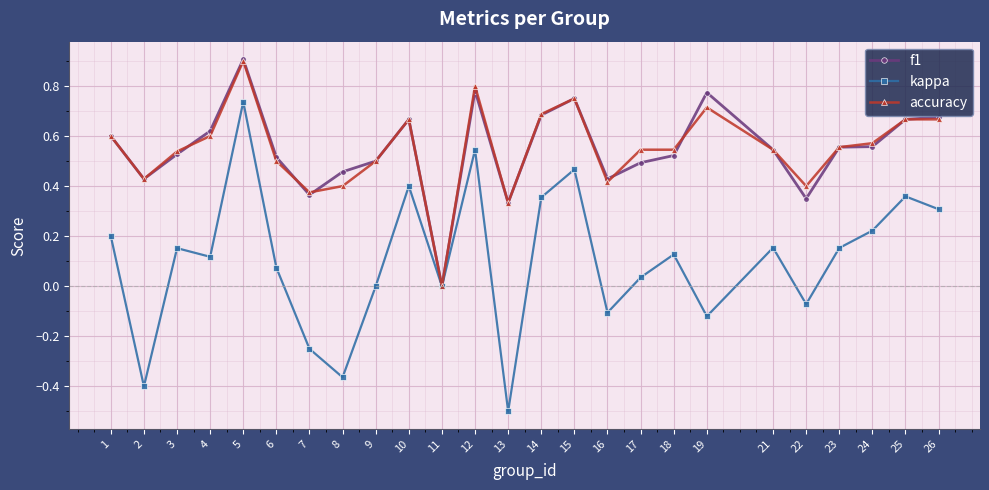

At which category does accuracy reach its first local valley?

2